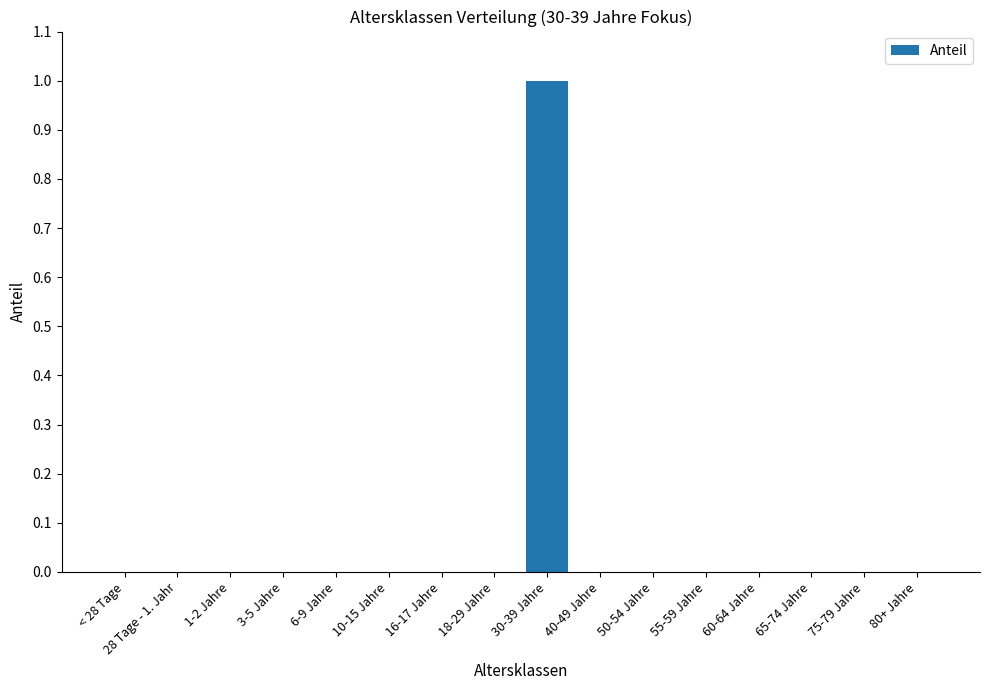

How many series are shown in this chart?

1